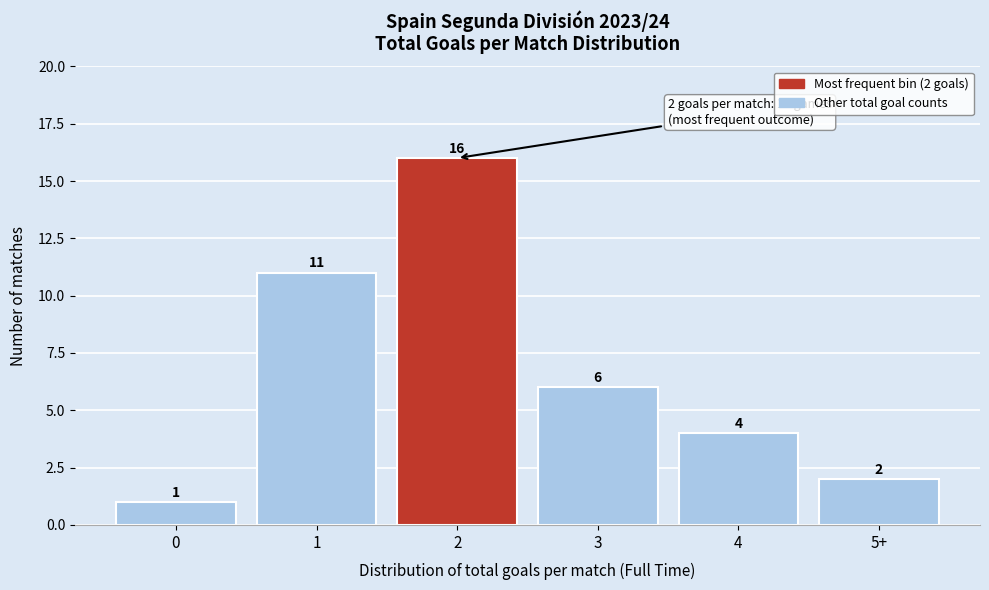

Reading right to left, what are all the values shown in this chart?

5+=2	4=4	3=6	2=16	1=11	0=1